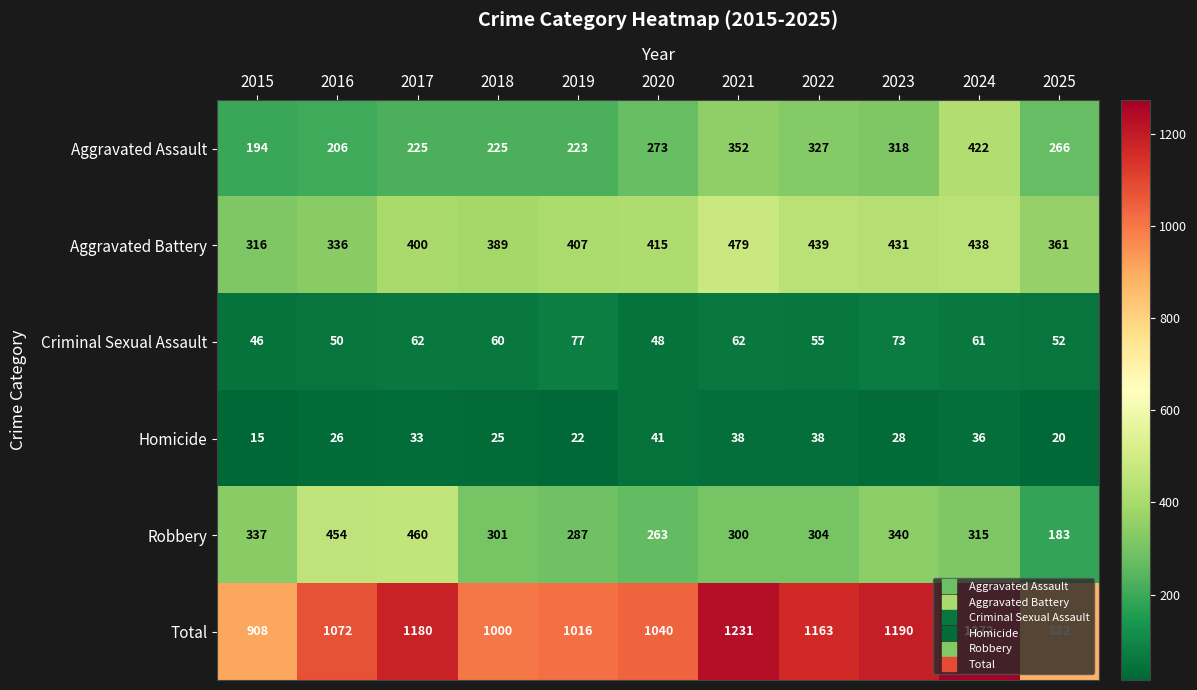

What is the highest value of the Aggravated Assault series?

422